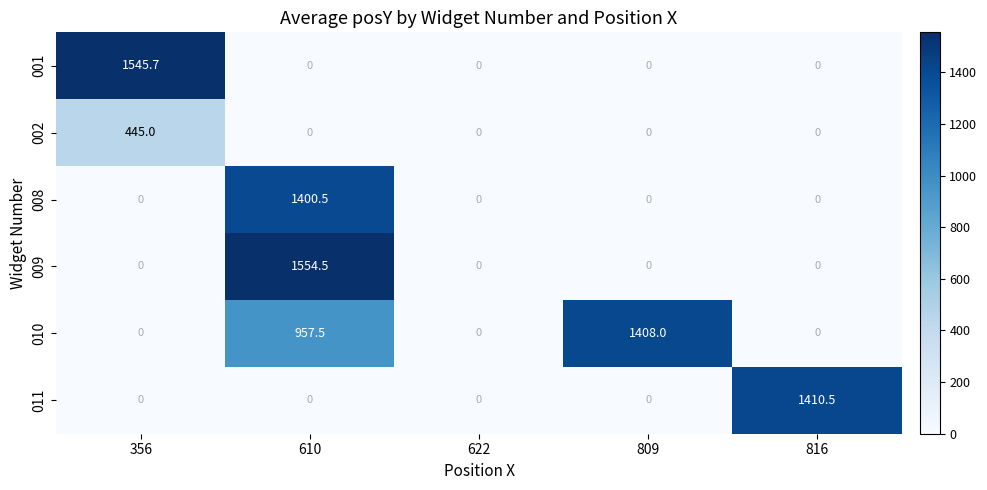

How many series are shown in this chart?

6